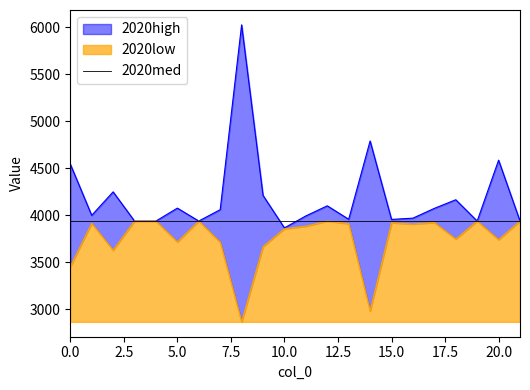

Which category has the highest value across all series?

8